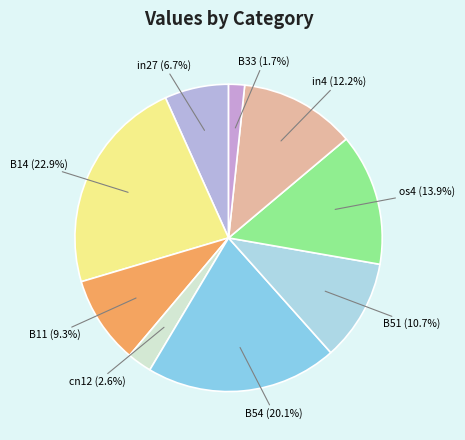

What is the smallest slice in the pie chart?

B33